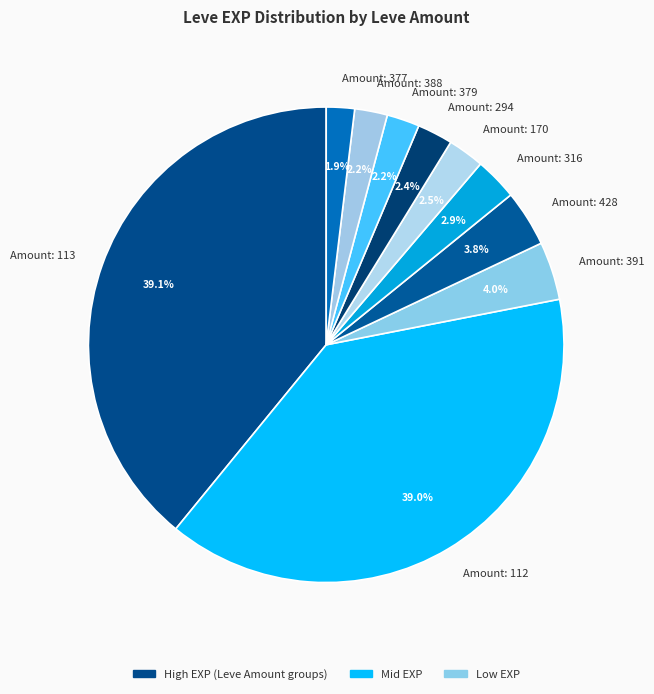

Is there a majority slice in this chart?

No